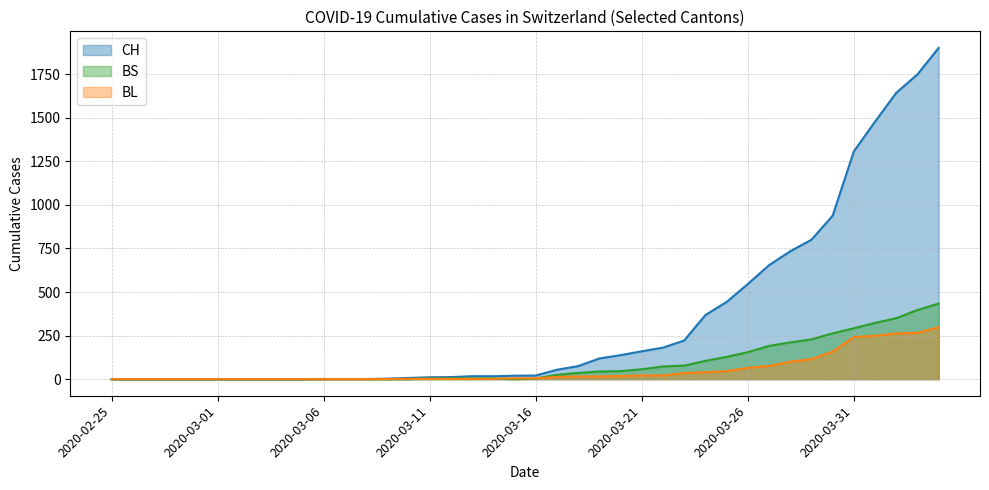

How many positive values does the BS series have?

24